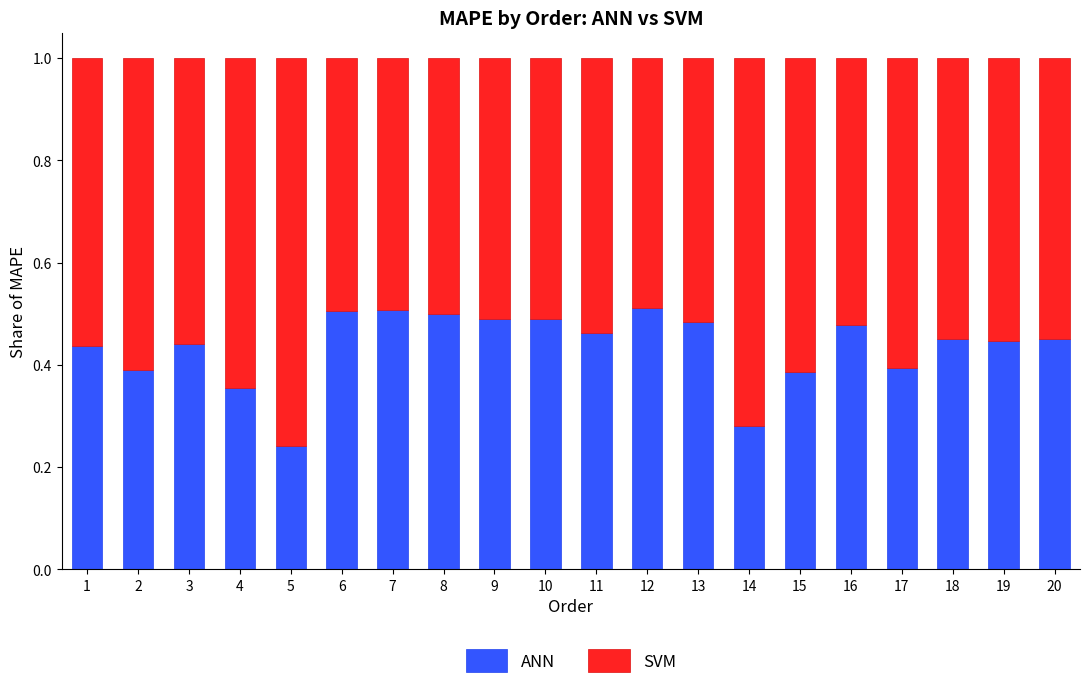

The value of ANN at 6 is 0.3. True or false?

False